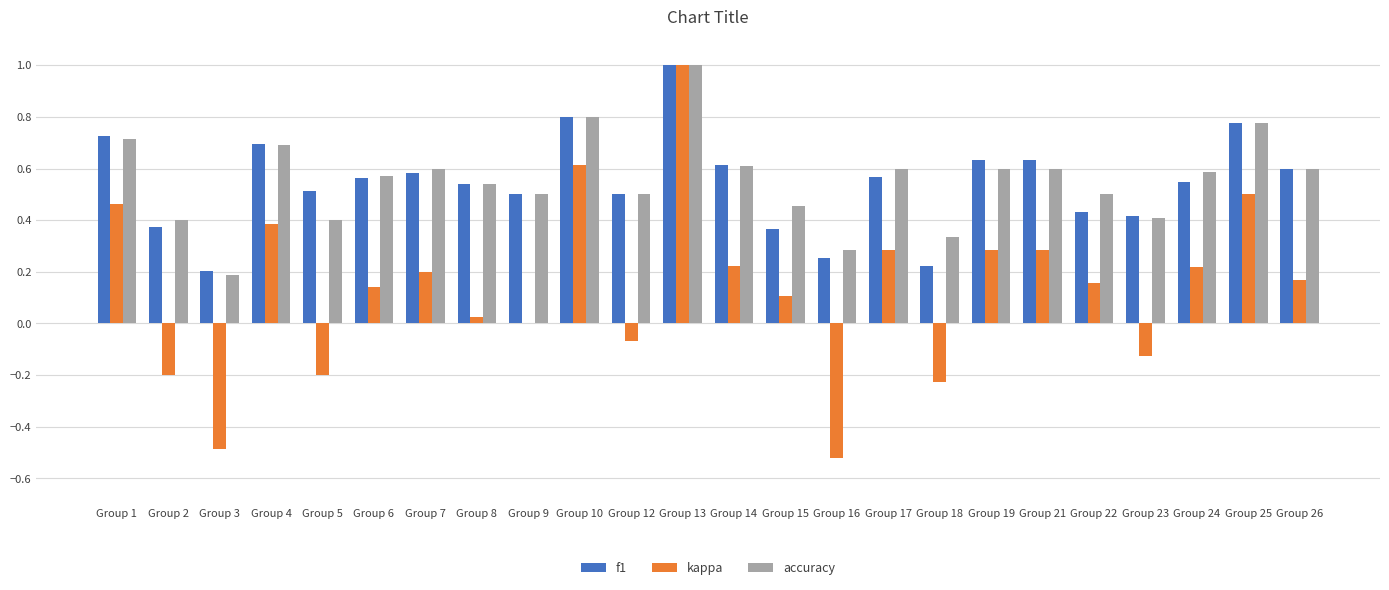

Which series changed the most between Group 1 and Group 18?

kappa